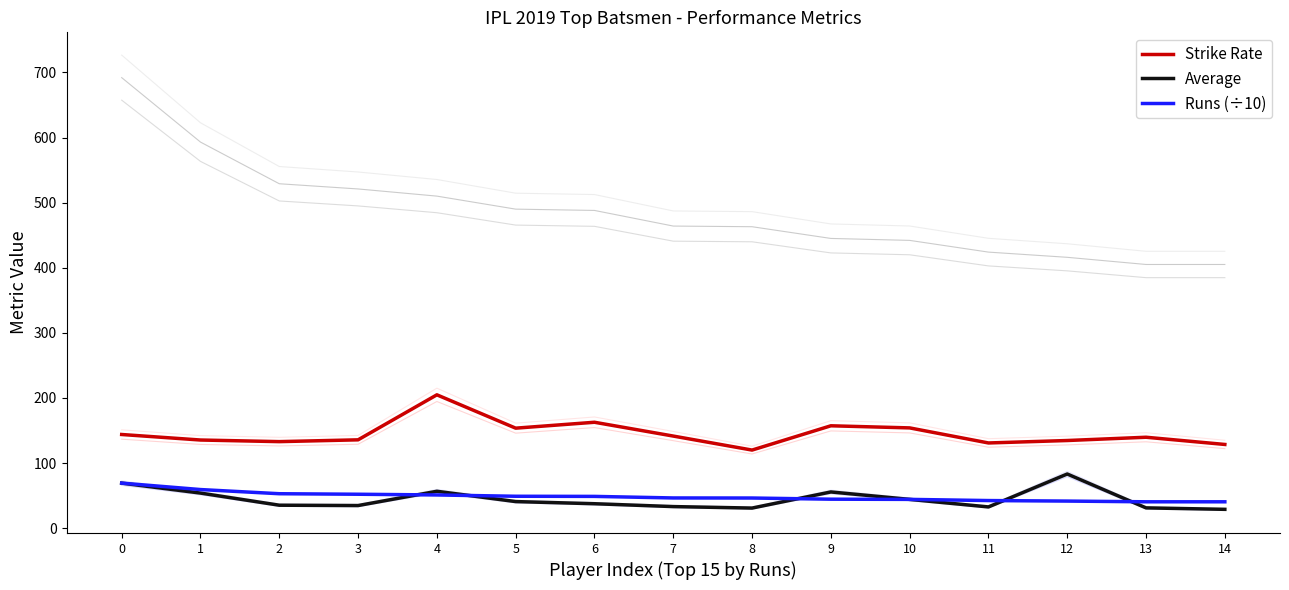

Reading right to left, transcribe all the data shown in this chart.

Strike Rate: 128.6	139.7	134.6	130.9	154.0	157.2	119.9	141.5	162.7	153.6	204.8	135.7	132.9	135.4	143.9
Average: 28.9	31.1	83.2	32.6	44.2	55.6	30.9	33.1	37.5	40.8	56.7	34.7	35.3	53.9	69.2
Runs (÷10): 40.5	40.5	41.6	42.4	44.2	44.5	46.3	46.4	48.8	49.0	51.0	52.1	52.9	59.3	69.2